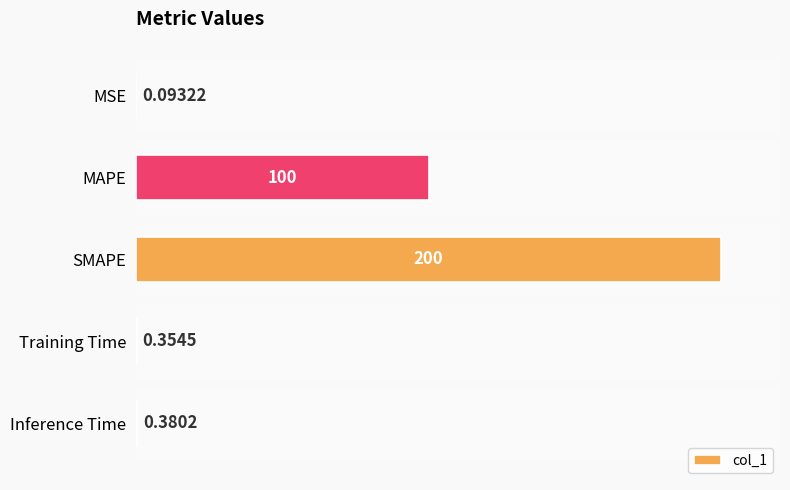

Where is the data nearest to the value 100?

MAPE